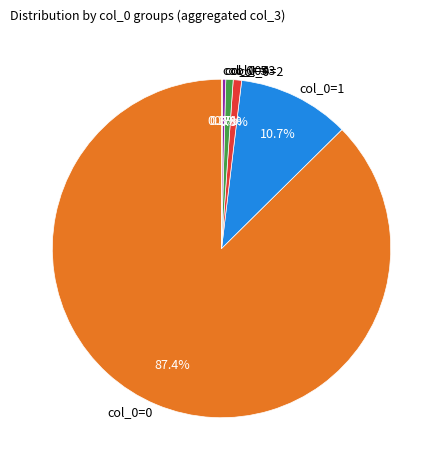

Which slice is the largest?

col_0=0